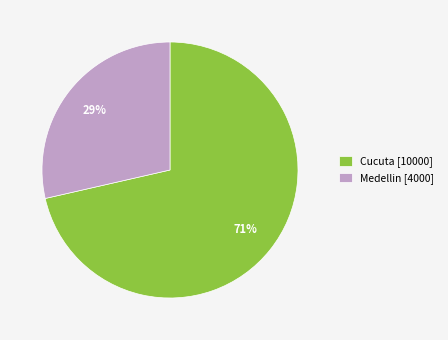

What is the smallest slice in the pie chart?

Medellin